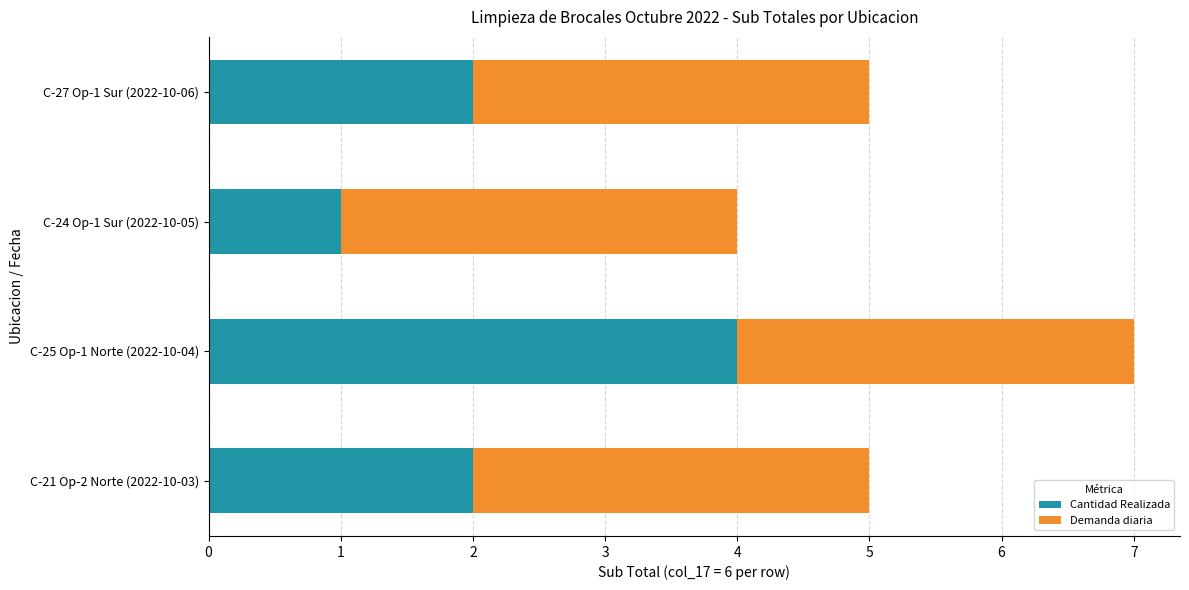

What is the sum of all Cantidad Realizada values?

9